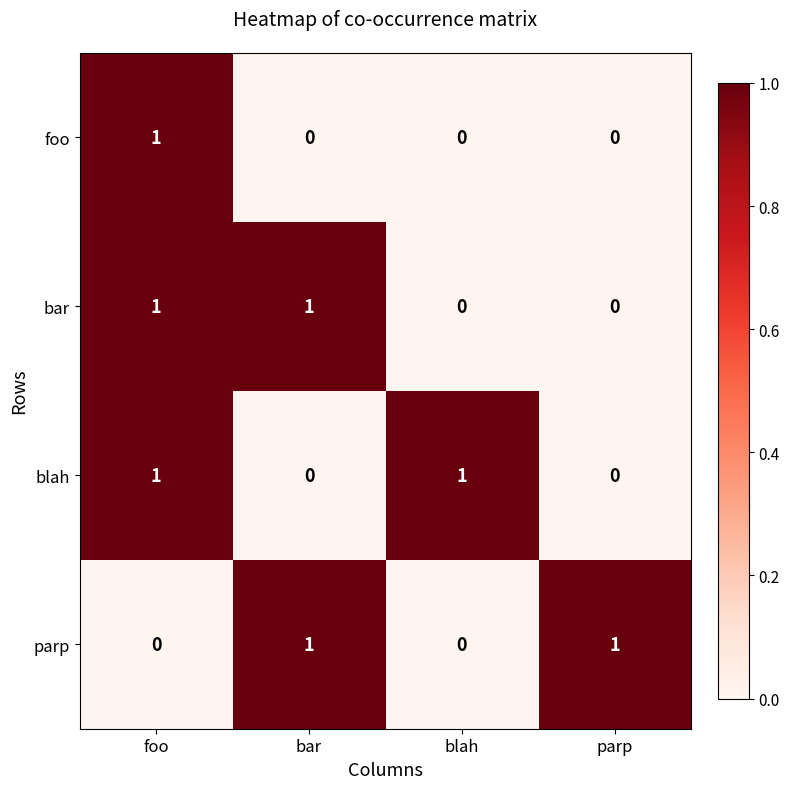

Reading left to right, list all the values displayed in this chart.

foo: foo=1	bar=0	blah=0	parp=0
bar: foo=1	bar=1	blah=0	parp=0
blah: foo=1	bar=0	blah=1	parp=0
parp: foo=0	bar=1	blah=0	parp=1